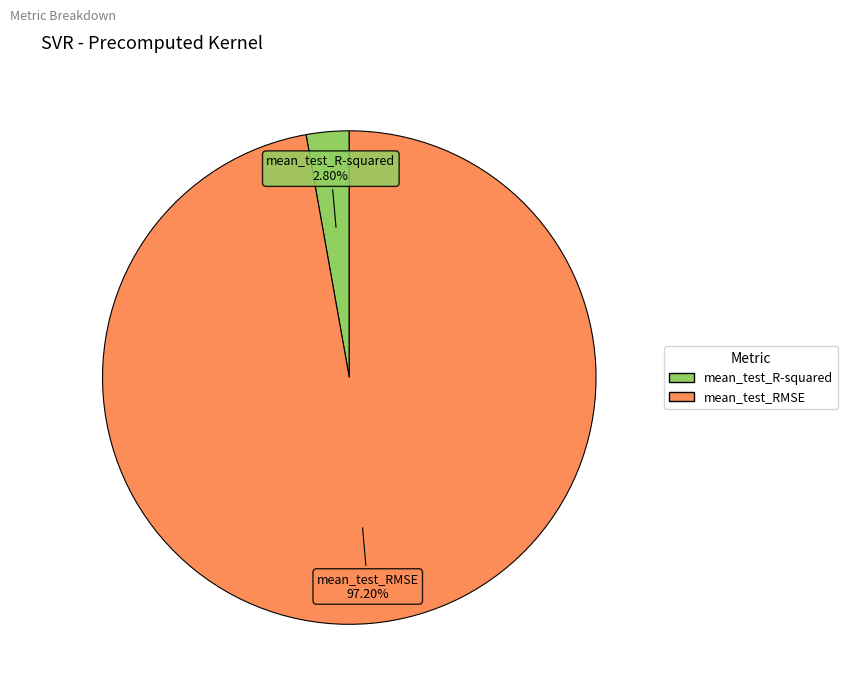

To the nearest percent, what percentage of the pie is mean_test_RMSE?

97%